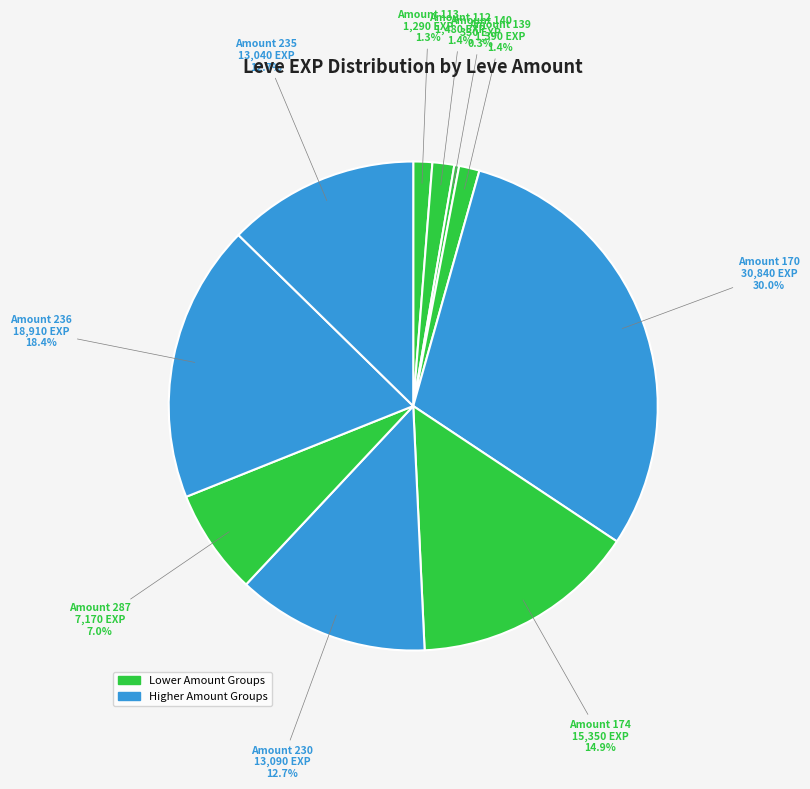

How many segments does this pie chart have?

10